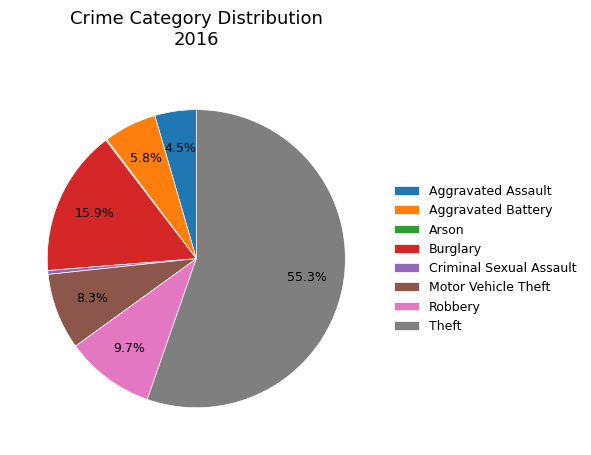

Combined, do Aggravated Battery and Criminal Sexual Assault account for over 50%?

No